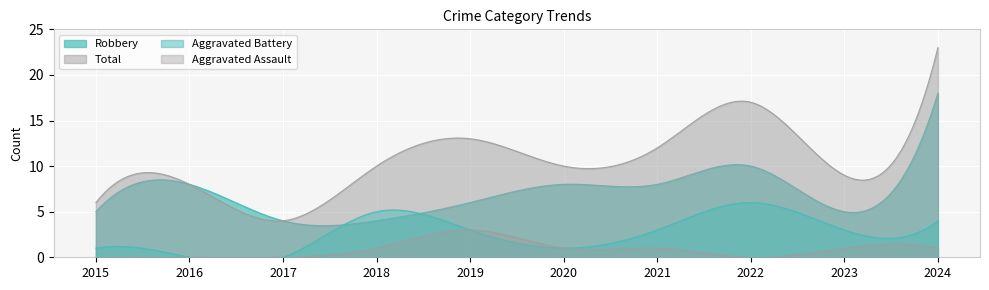

Between 2015 and 2021, which is larger?

2021